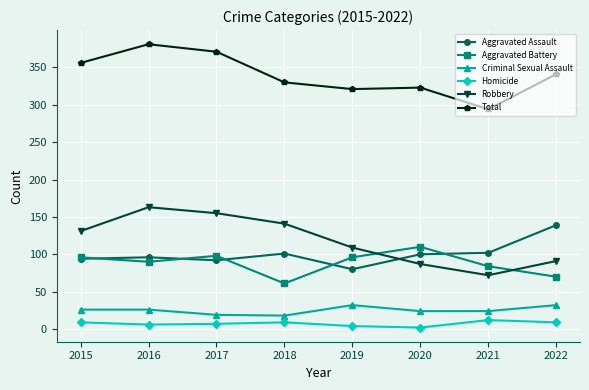

What is the sum of all Total values?

2717